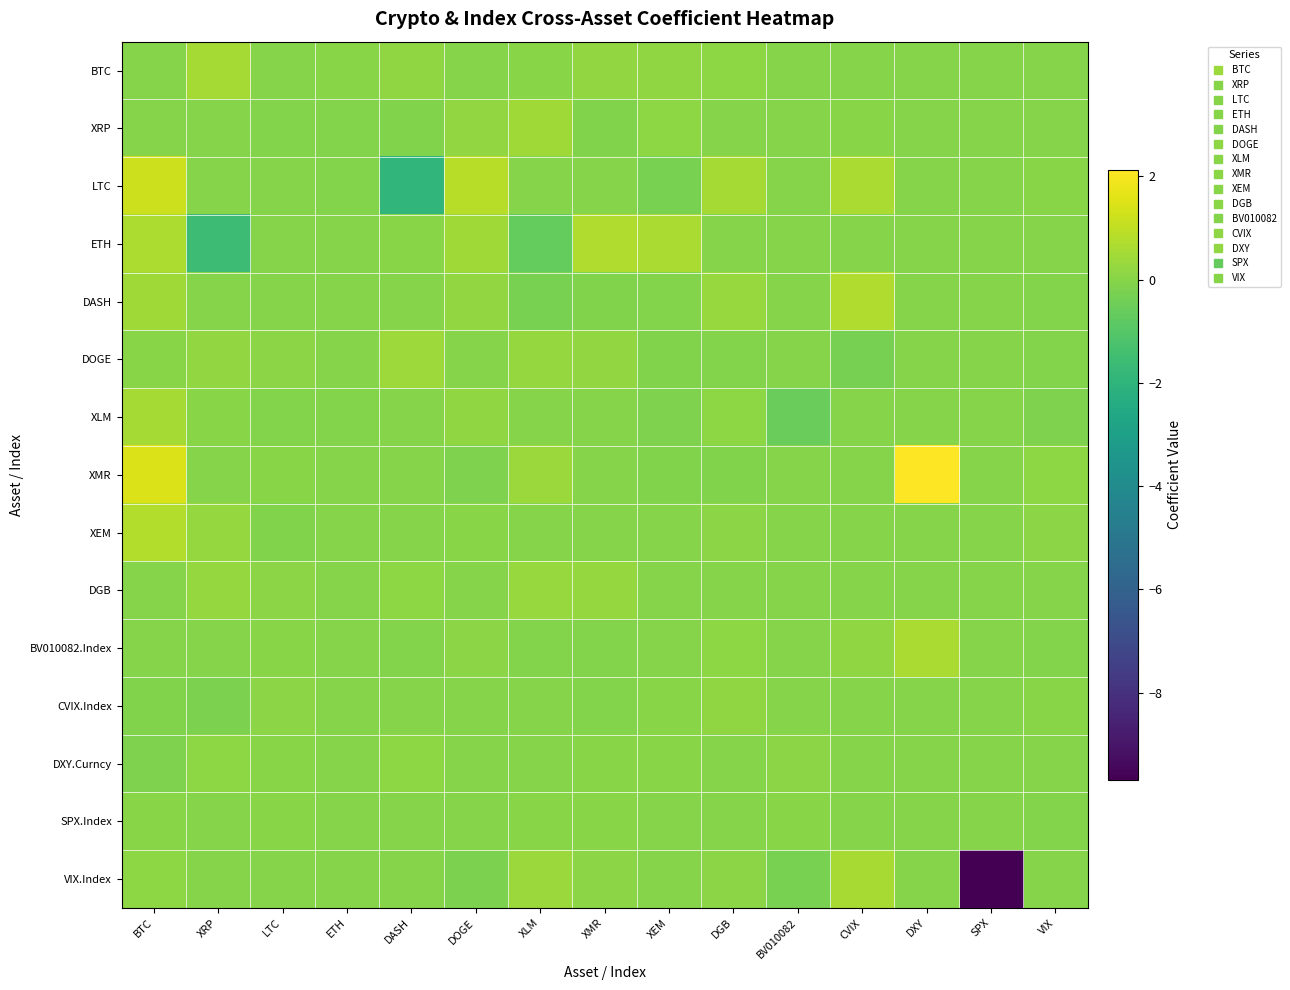

Reading left to right, transcribe all the data shown in this chart.

BTC: BTC=0.0	XRP=0.6	LTC=-0.0	ETH=0.0	DASH=0.2	DOGE=0.0	XLM=0.0	XMR=0.2	XEM=0.2	DGB=0.1	BV010082=0.0	CVIX=0.0	DXY=0.0	SPX=0.0	VIX=0.0
XRP: BTC=0.0	XRP=0.0	LTC=-0.1	ETH=-0.1	DASH=-0.1	DOGE=0.2	XLM=0.5	XMR=-0.1	XEM=0.1	DGB=-0.0	BV010082=0.0	CVIX=0.0	DXY=0.0	SPX=0.0	VIX=0.0
LTC: BTC=1.2	XRP=0.0	LTC=0.0	ETH=-0.1	DASH=-1.9	DOGE=0.9	XLM=0.0	XMR=0.0	XEM=-0.2	DGB=0.5	BV010082=0.0	CVIX=0.6	DXY=0.0	SPX=0.0	VIX=0.0
ETH: BTC=0.7	XRP=-1.6	LTC=0.0	ETH=0.0	DASH=0.0	DOGE=0.4	XLM=-0.7	XMR=0.7	XEM=0.6	DGB=0.0	BV010082=0.0	CVIX=0.0	DXY=0.0	SPX=0.0	VIX=0.0
DASH: BTC=0.4	XRP=0.0	LTC=0.0	ETH=-0.0	DASH=0.0	DOGE=0.2	XLM=-0.3	XMR=-0.1	XEM=-0.1	DGB=0.3	BV010082=0.0	CVIX=0.7	DXY=0.0	SPX=0.0	VIX=-0.1
DOGE: BTC=0.0	XRP=0.2	LTC=0.1	ETH=0.0	DASH=0.4	DOGE=0.0	XLM=0.3	XMR=0.2	XEM=-0.1	DGB=-0.1	BV010082=0.0	CVIX=-0.3	DXY=0.0	SPX=0.0	VIX=-0.1
XLM: BTC=0.5	XRP=0.0	LTC=-0.1	ETH=-0.1	DASH=0.0	DOGE=0.2	XLM=0.0	XMR=0.0	XEM=-0.2	DGB=0.1	BV010082=-0.6	CVIX=0.0	DXY=0.0	SPX=0.0	VIX=-0.2
XMR: BTC=1.5	XRP=0.0	LTC=0.0	ETH=-0.0	DASH=0.0	DOGE=-0.1	XLM=0.3	XMR=0.0	XEM=-0.1	DGB=-0.1	BV010082=0.0	CVIX=0.0	DXY=2.1	SPX=0.0	VIX=0.1
XEM: BTC=0.8	XRP=0.3	LTC=-0.1	ETH=0.0	DASH=0.0	DOGE=0.0	XLM=0.0	XMR=0.0	XEM=0.0	DGB=0.1	BV010082=0.0	CVIX=0.0	DXY=0.0	SPX=0.0	VIX=0.1
DGB: BTC=0.0	XRP=0.3	LTC=0.1	ETH=-0.0	DASH=0.1	DOGE=0.0	XLM=0.3	XMR=0.3	XEM=0.0	DGB=0.0	BV010082=0.0	CVIX=0.0	DXY=0.0	SPX=0.0	VIX=-0.0
BV010082.Index: BTC=0.0	XRP=0.0	LTC=0.0	ETH=-0.0	DASH=-0.1	DOGE=0.1	XLM=-0.1	XMR=-0.0	XEM=-0.0	DGB=0.1	BV010082=0.0	CVIX=0.2	DXY=0.6	SPX=0.0	VIX=-0.1
CVIX.Index: BTC=-0.1	XRP=-0.2	LTC=0.1	ETH=-0.0	DASH=0.0	DOGE=0.0	XLM=-0.0	XMR=-0.1	XEM=0.0	DGB=0.2	BV010082=0.0	CVIX=0.0	DXY=0.0	SPX=0.0	VIX=0.0
DXY.Curncy: BTC=-0.2	XRP=0.1	LTC=0.0	ETH=0.0	DASH=0.1	DOGE=-0.0	XLM=-0.0	XMR=0.0	XEM=0.0	DGB=-0.0	BV010082=0.1	CVIX=0.0	DXY=0.0	SPX=0.0	VIX=-0.0
SPX.Index: BTC=0.0	XRP=0.0	LTC=0.0	ETH=0.0	DASH=0.0	DOGE=-0.0	XLM=0.0	XMR=0.0	XEM=-0.0	DGB=-0.0	BV010082=0.0	CVIX=0.0	DXY=0.0	SPX=0.0	VIX=-0.1
VIX.Index: BTC=0.1	XRP=0.0	LTC=-0.0	ETH=-0.0	DASH=0.0	DOGE=-0.2	XLM=0.4	XMR=0.1	XEM=0.0	DGB=0.1	BV010082=-0.2	CVIX=0.6	DXY=0.0	SPX=-9.7	VIX=0.0